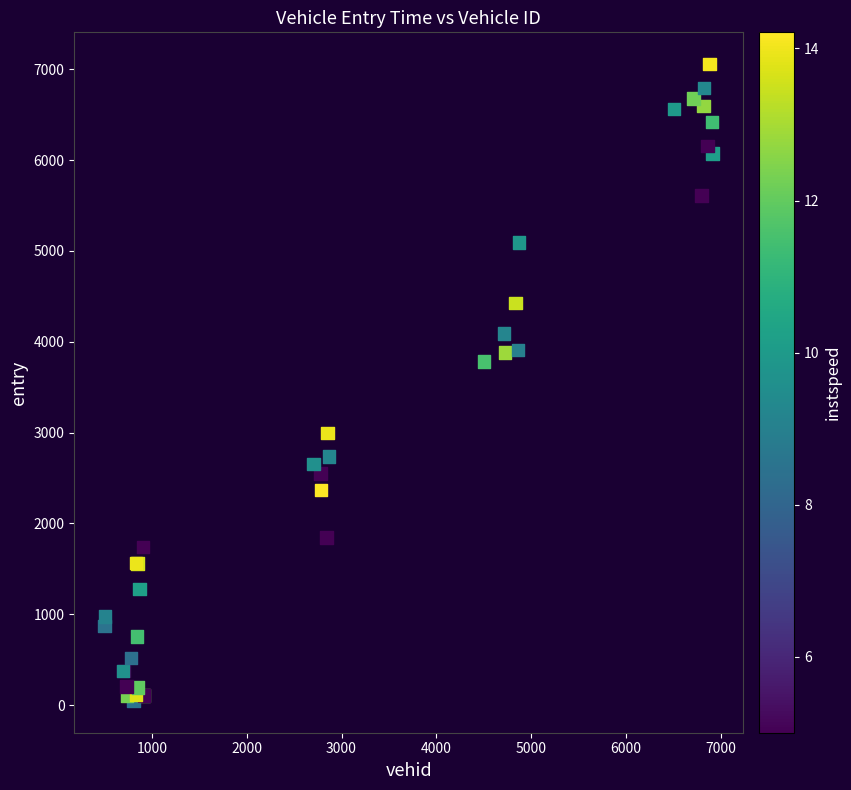

What Y value in the scatter plot is closest to 3551?

3781.5